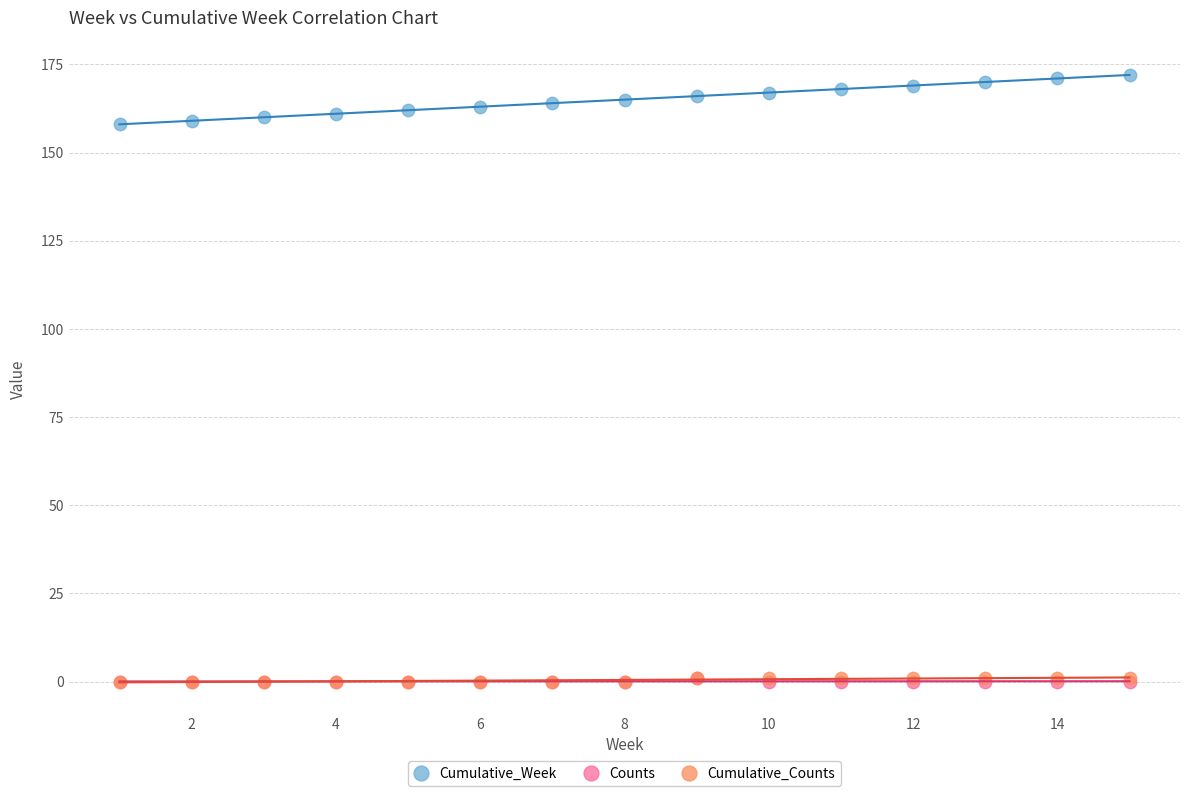

Which series has the largest Y range (max minus min)?

Cumulative_Week